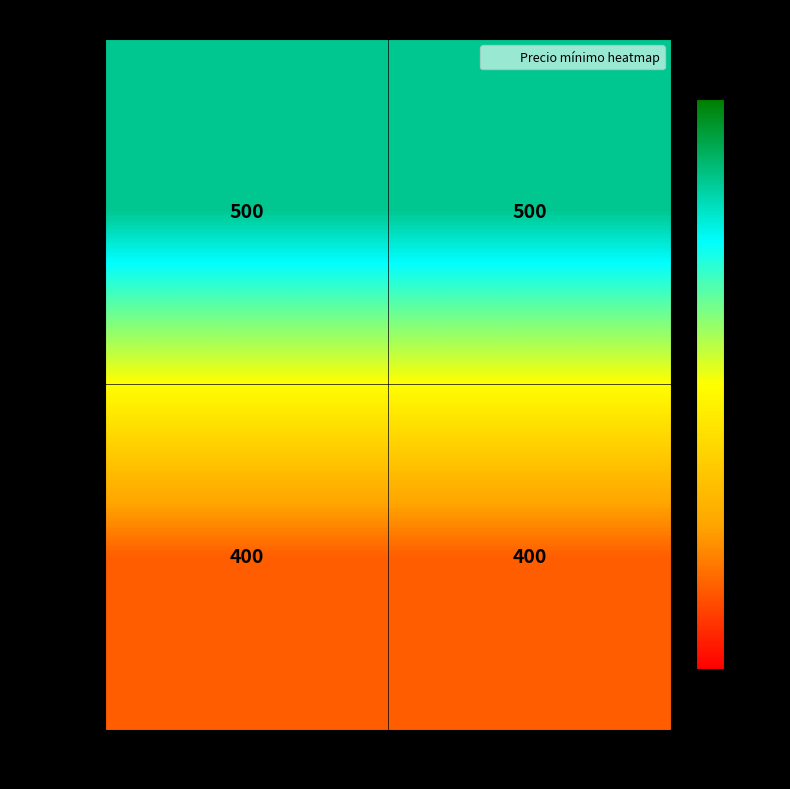

The Segunda series shows 400 at 12400. True or false?

True